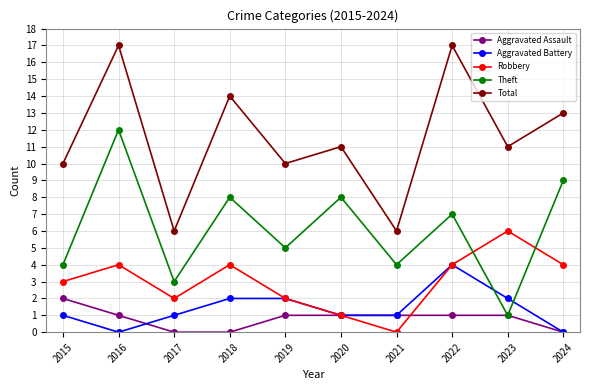

Where is the first local maximum for Theft?

2016